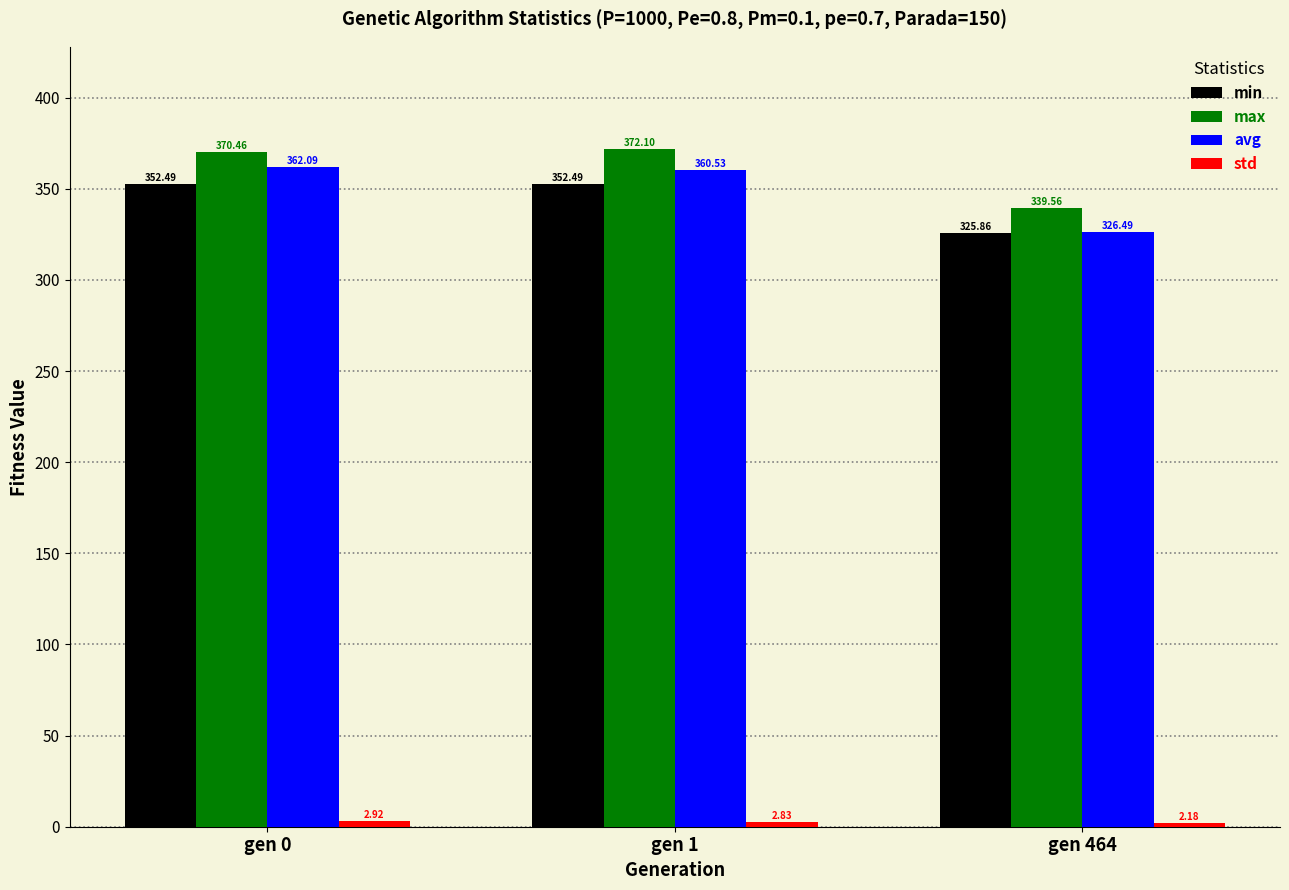

True or false: avg has a value of 362.1 at gen 0.

True